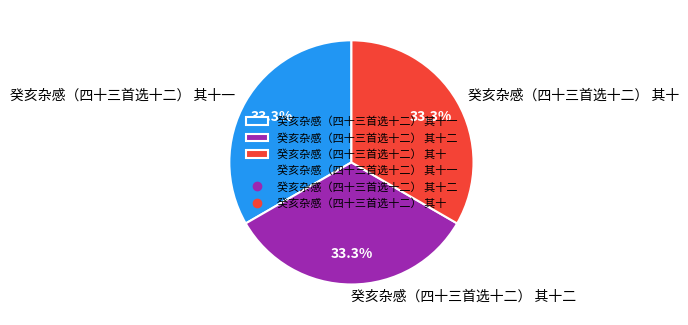

How many slices are in this pie chart?

3